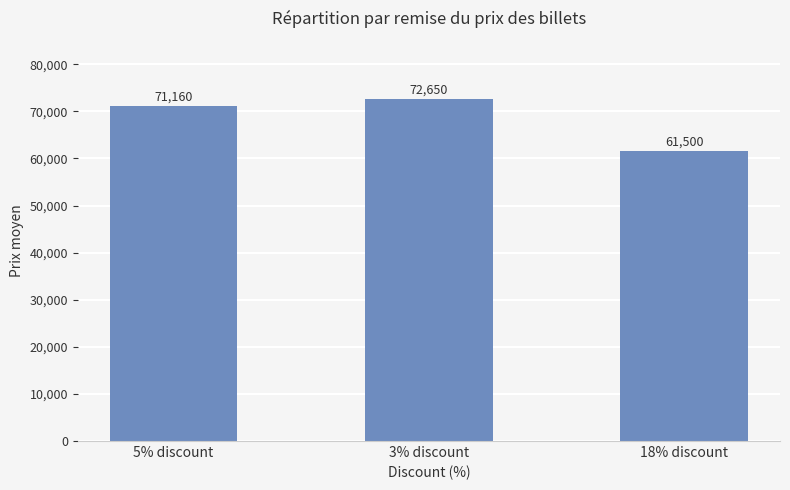

True or false: the data shows 15002 at 18% discount.

False